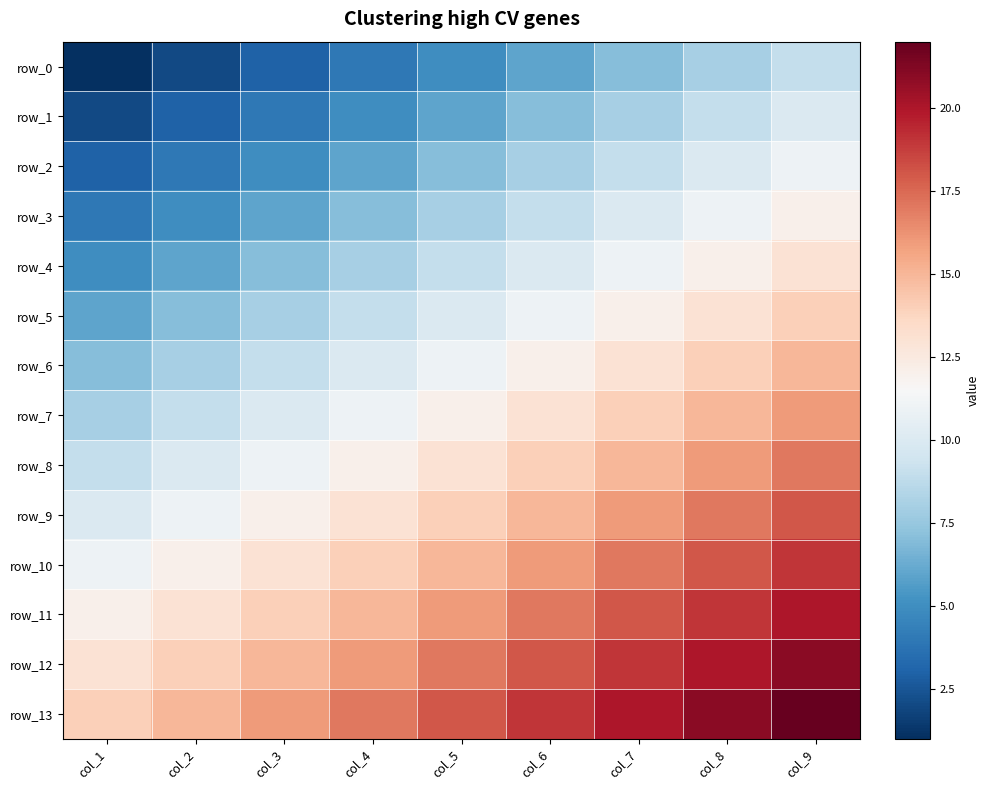

At how many categories does at least one series exceed 17?

5